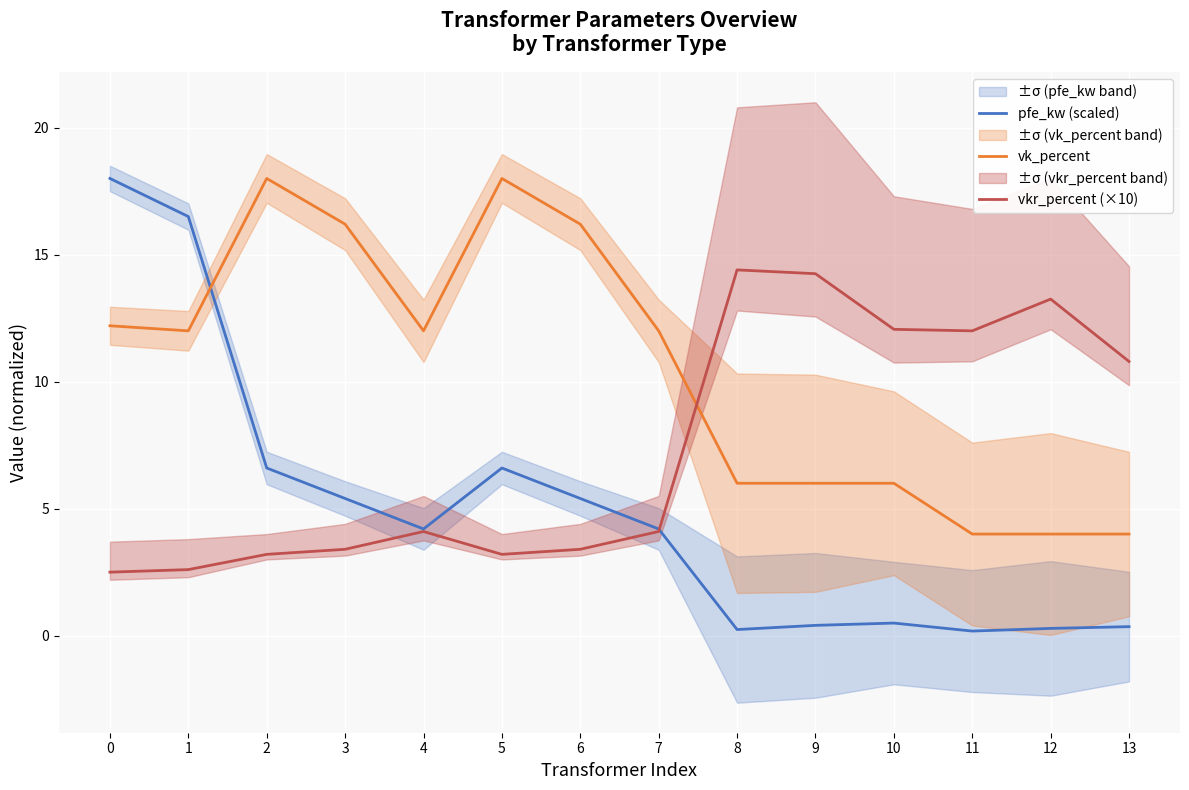

Reading left to right, extract all data points from this chart.

pfe_kw (scaled): 18.0	16.5	6.6	5.4	4.2	6.6	5.4	4.2	0.2	0.4	0.5	0.2	0.3	0.4
vk_percent: 12.2	12.0	18.0	16.2	12.0	18.0	16.2	12.0	6.0	6.0	6.0	4.0	4.0	4.0
vkr_percent (×10): 2.5	2.6	3.2	3.4	4.1	3.2	3.4	4.1	14.4	14.2	12.1	12.0	13.2	10.8